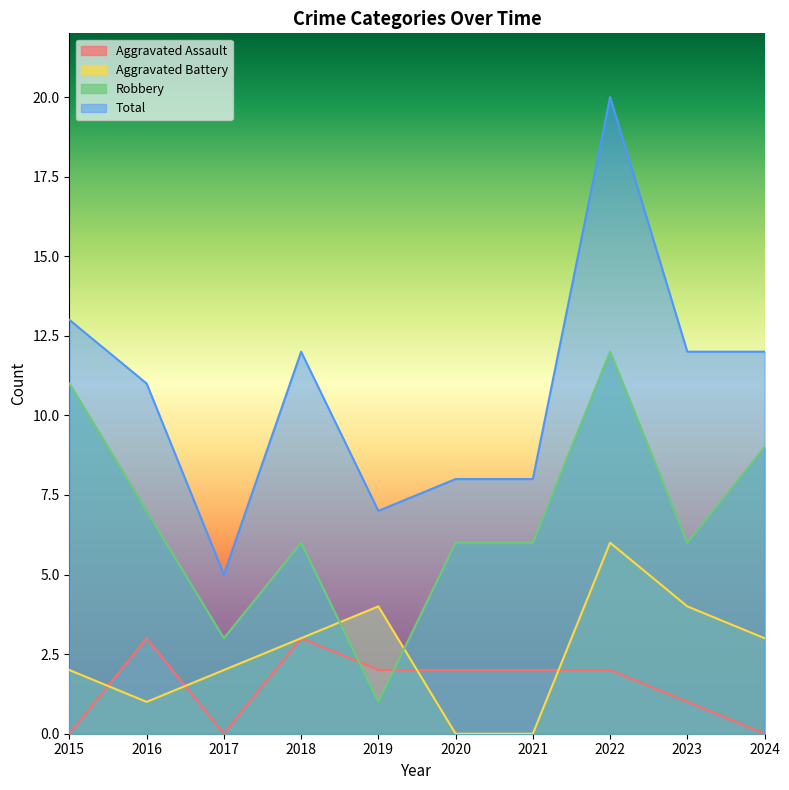

At how many categories does at least one series exceed 3?

10